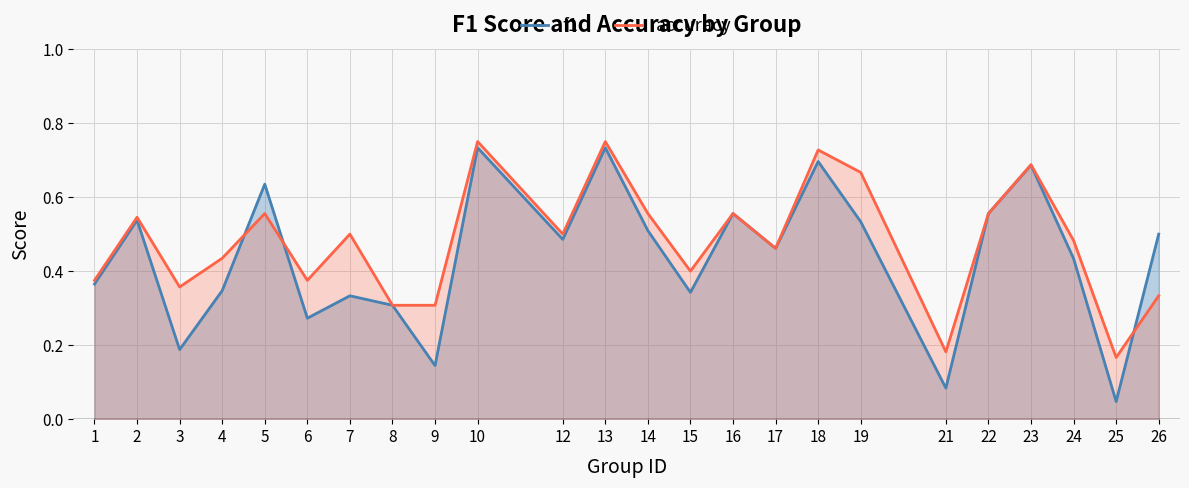

What are all the series names shown in the legend?

f1, accuracy